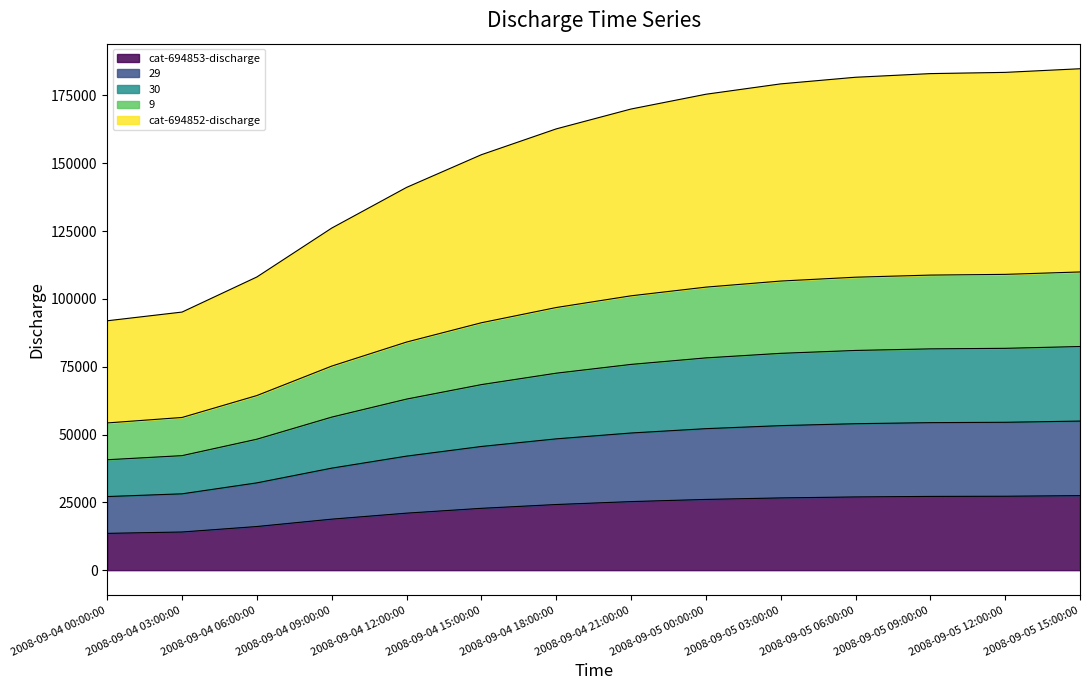

What is the total value across all series at 2008-09-05 12:00:00?

183503.3